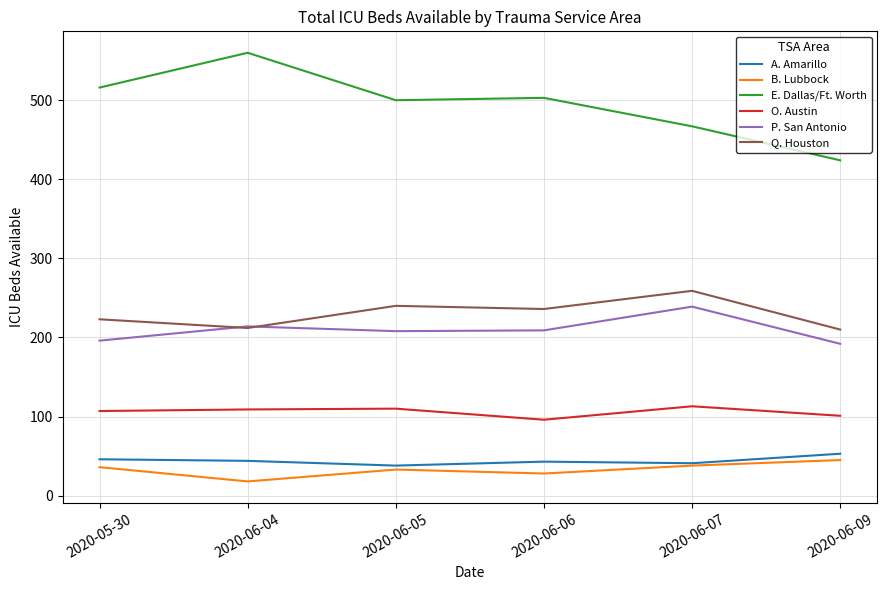

What is the maximum value for O. Austin?

113